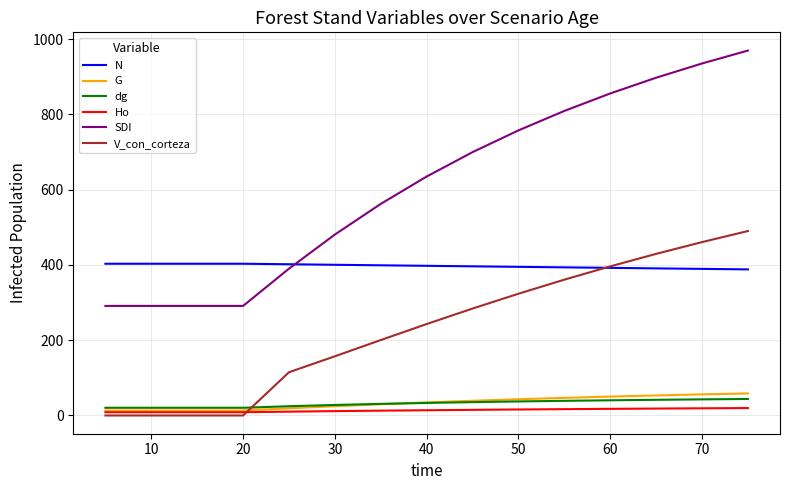

What is the average value of the Ho series?

13.4